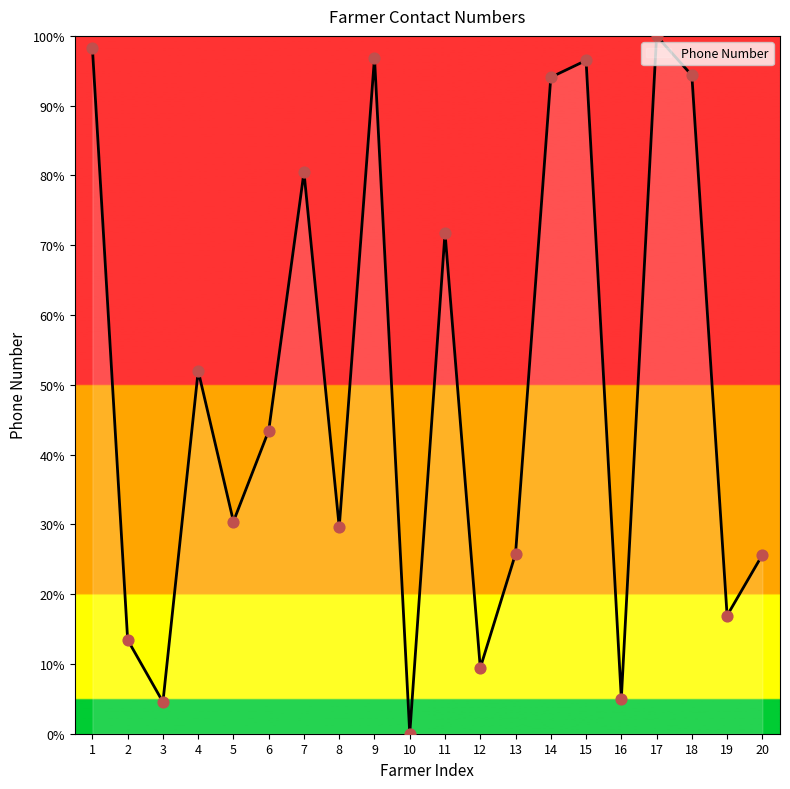

What is the ratio of the value at 20 to the value at 14?

0.3